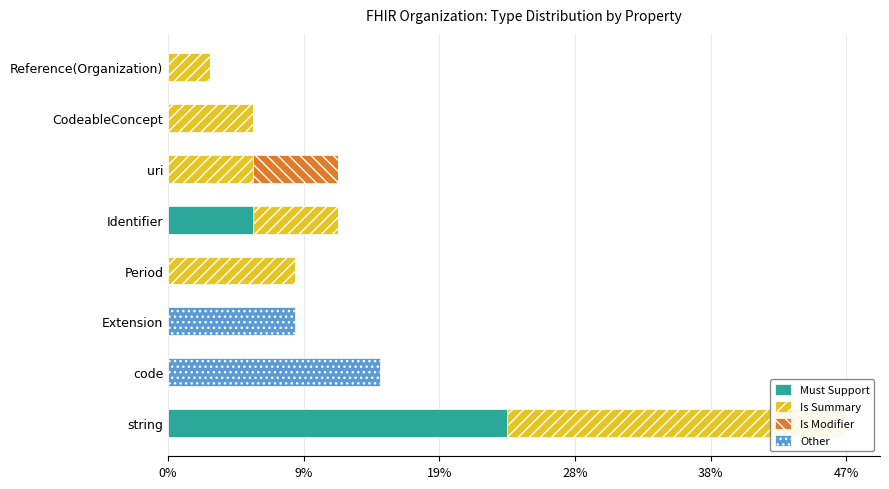

Between string and Identifier, which series saw the biggest shift?

Must Support